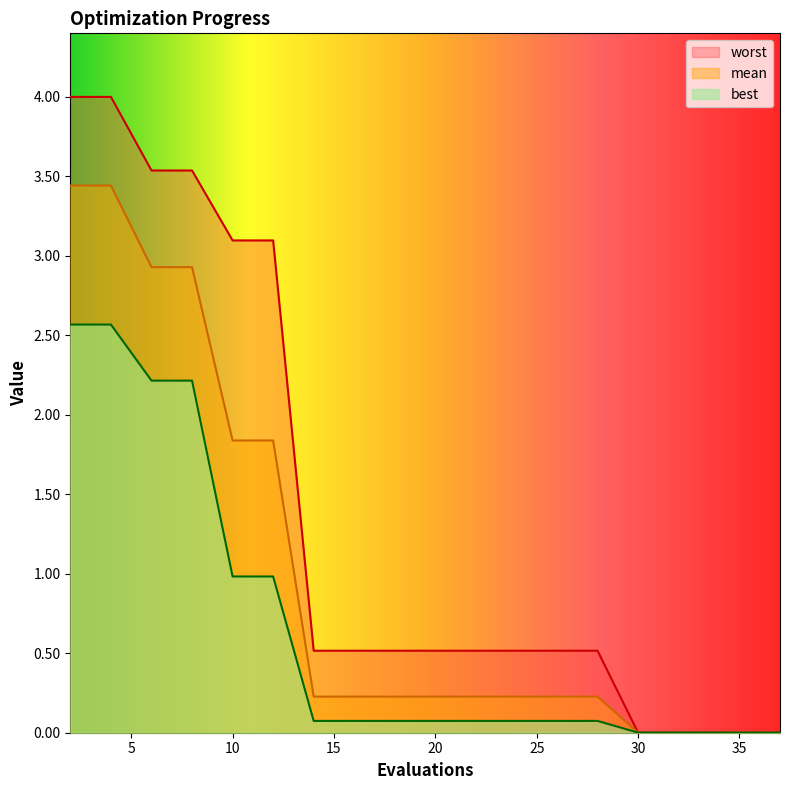

What are all the series names shown in the legend?

worst, mean, best